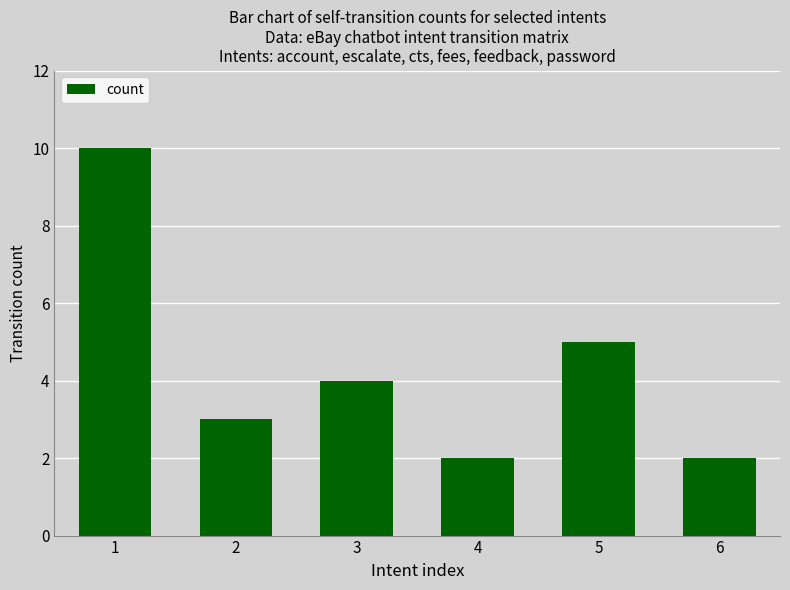

Approximately how many times larger is the value at 2 compared to 1?

0.3